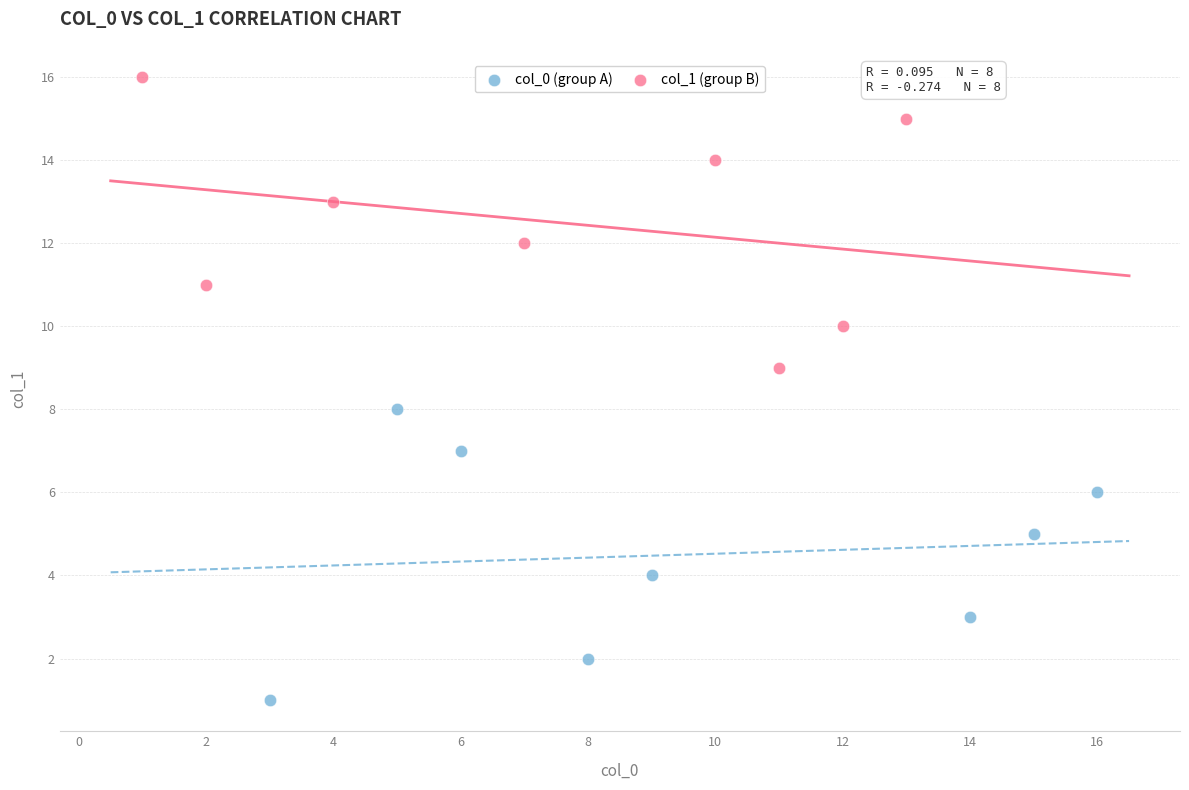

Which series reaches the maximum Y coordinate?

col_1 (group B)